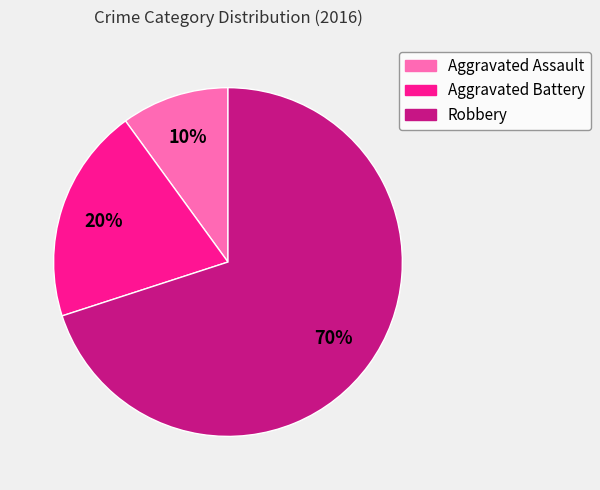

How many slices are in this pie chart?

3